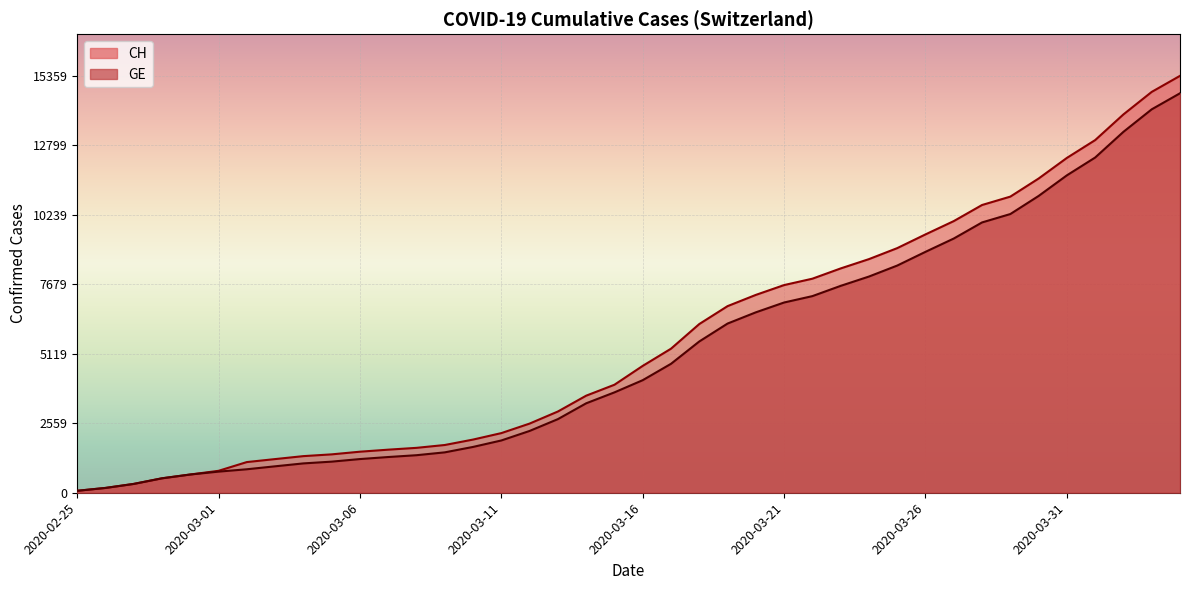

At which label does GE reach its minimum?

2020-02-25